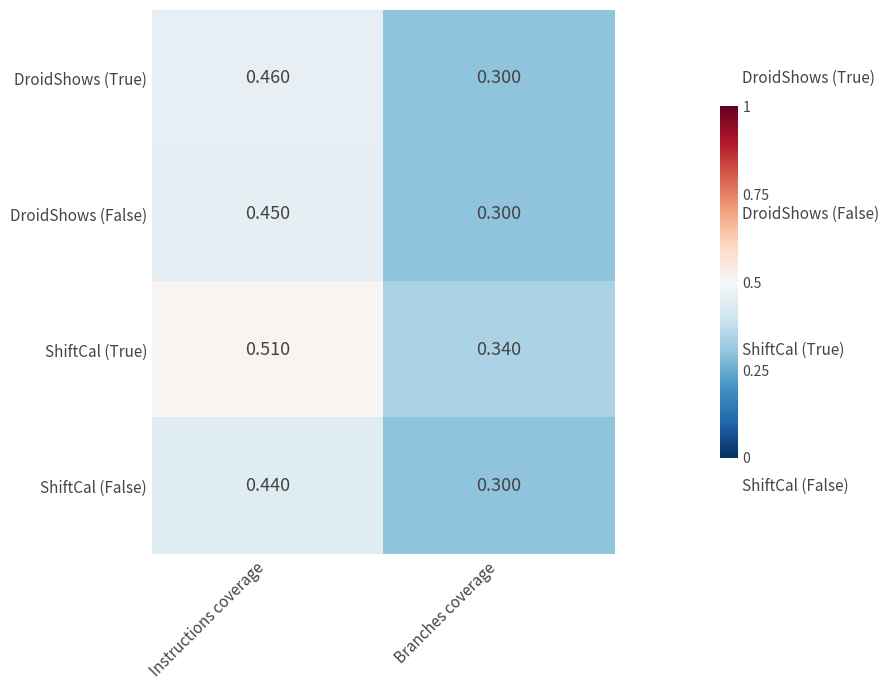

List the labels in order of DroidShows (True) value, largest first.

Instructions coverage, Branches coverage